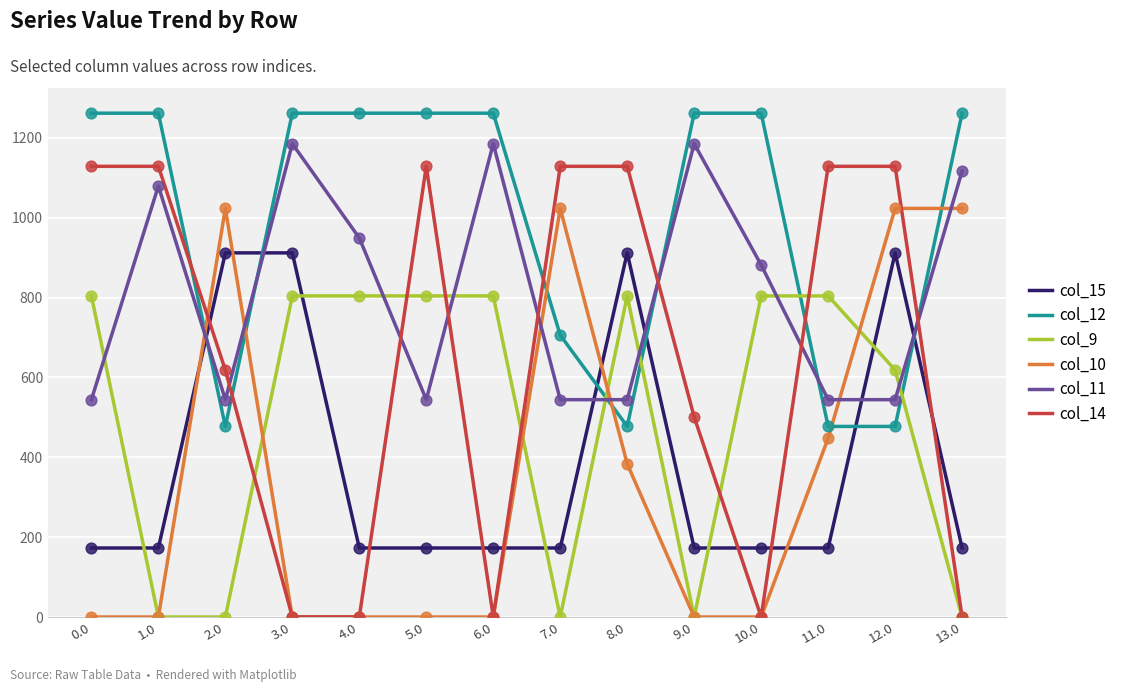

Which series has the widest spread of values?

col_14